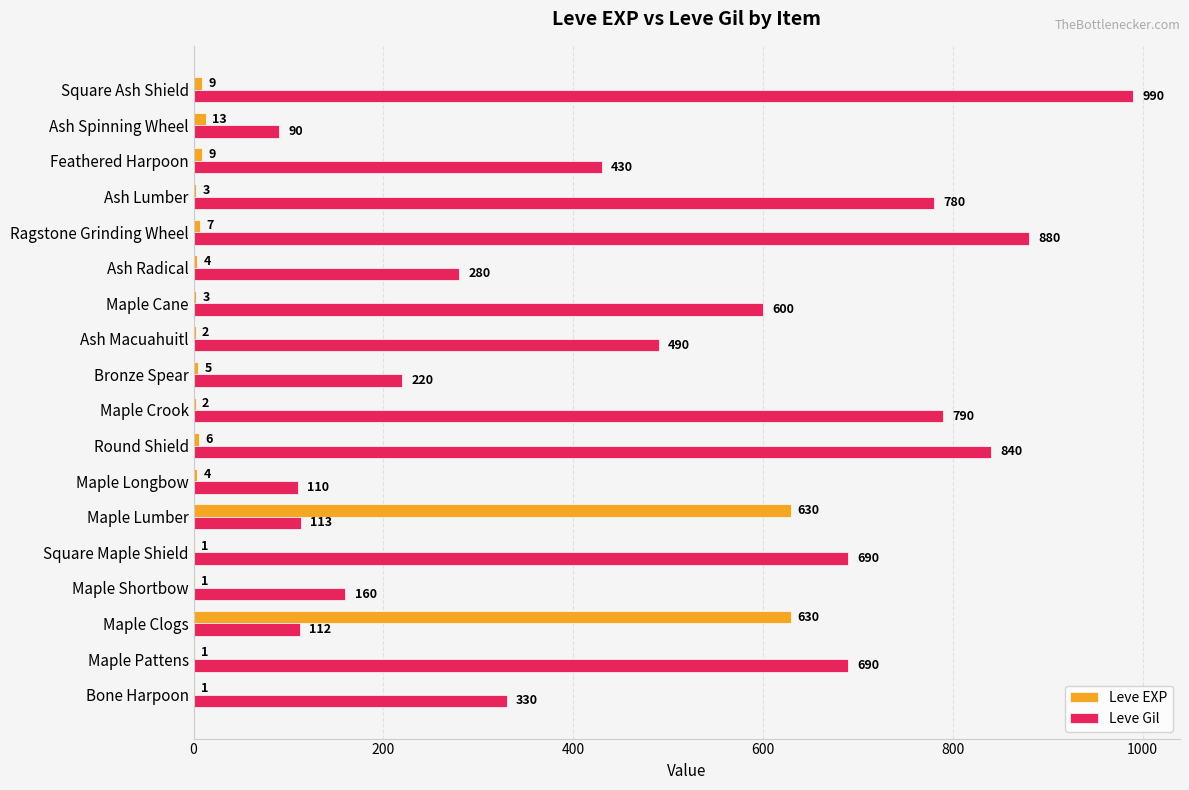

Is the value of Leve Gil at Feathered Harpoon greater than the value of Leve EXP at Round Shield?

Yes